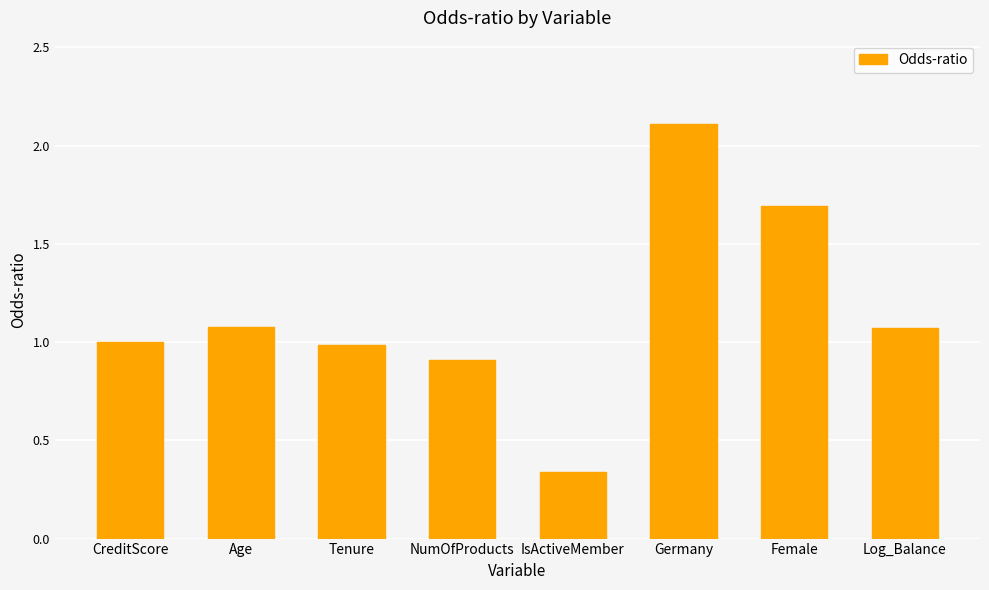

Are the bars grouped side by side (vs. stacked)?

No